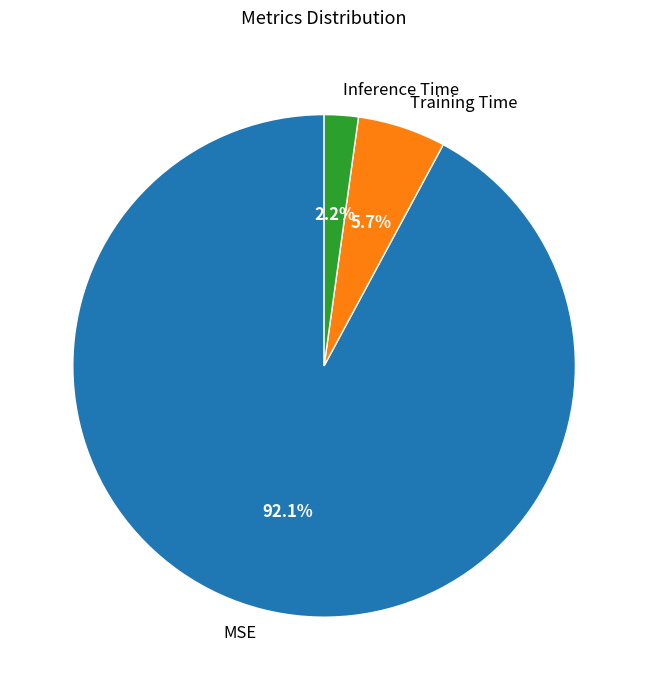

Is it true that MSE is 99% of the pie?

False